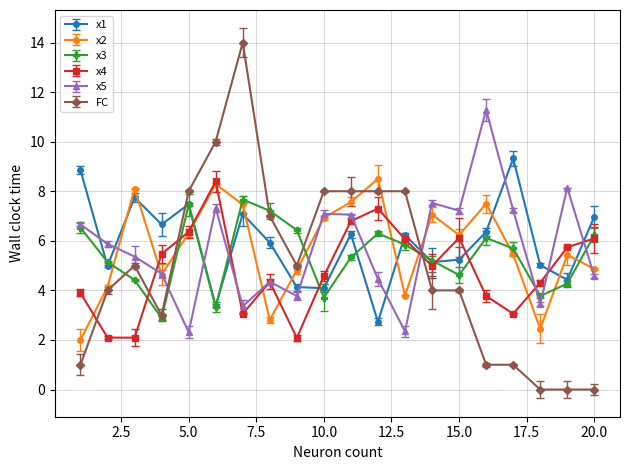

Which series ends up on top after the final intersection of FC and x5?

x5